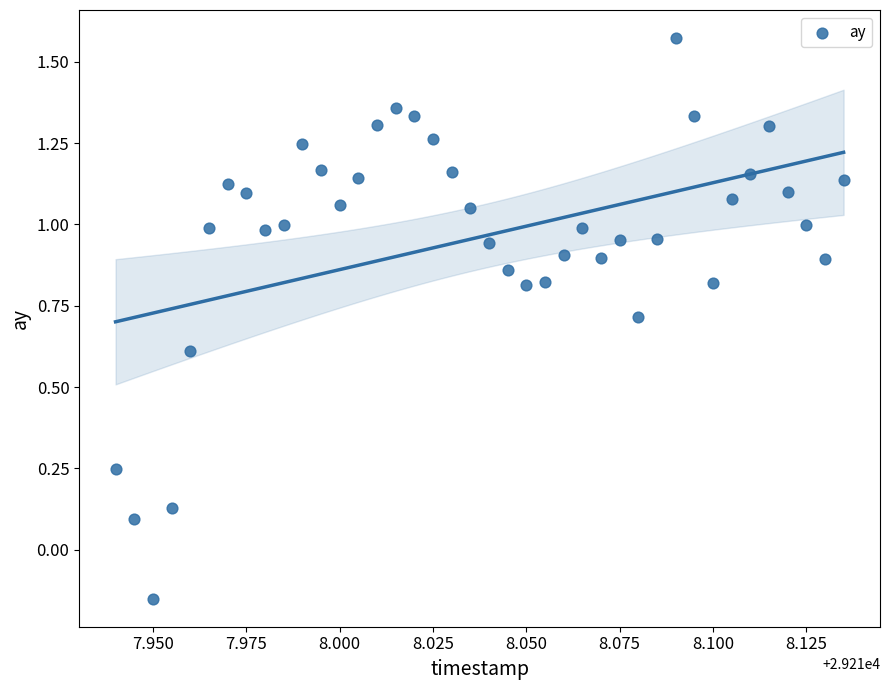

What is the range of Y values (max minus min)?

1.7